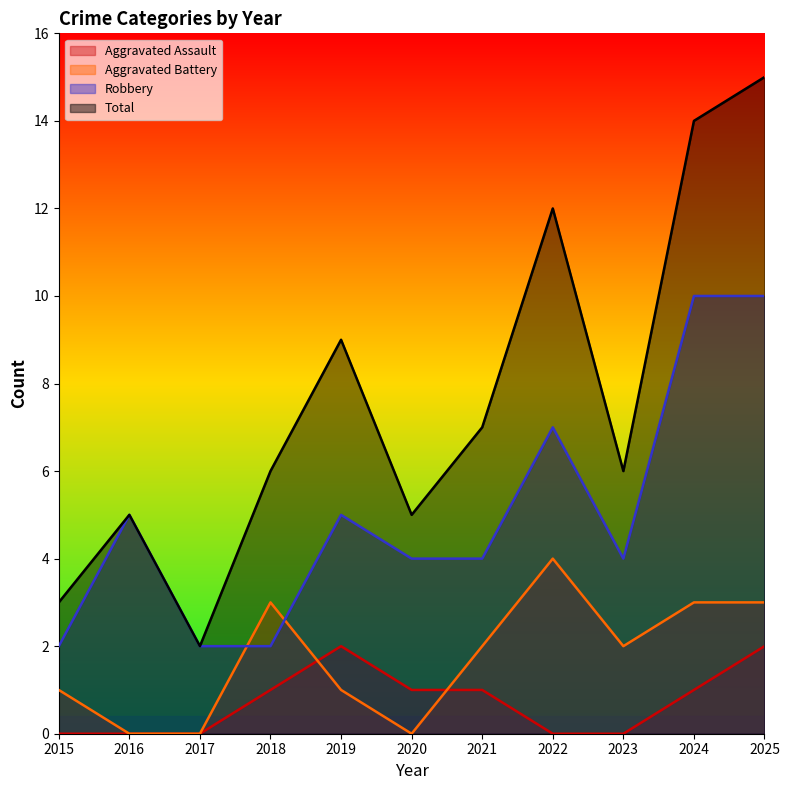

At 2020, list the series in order from largest to smallest.

Total, Robbery, Aggravated Assault, Aggravated Battery